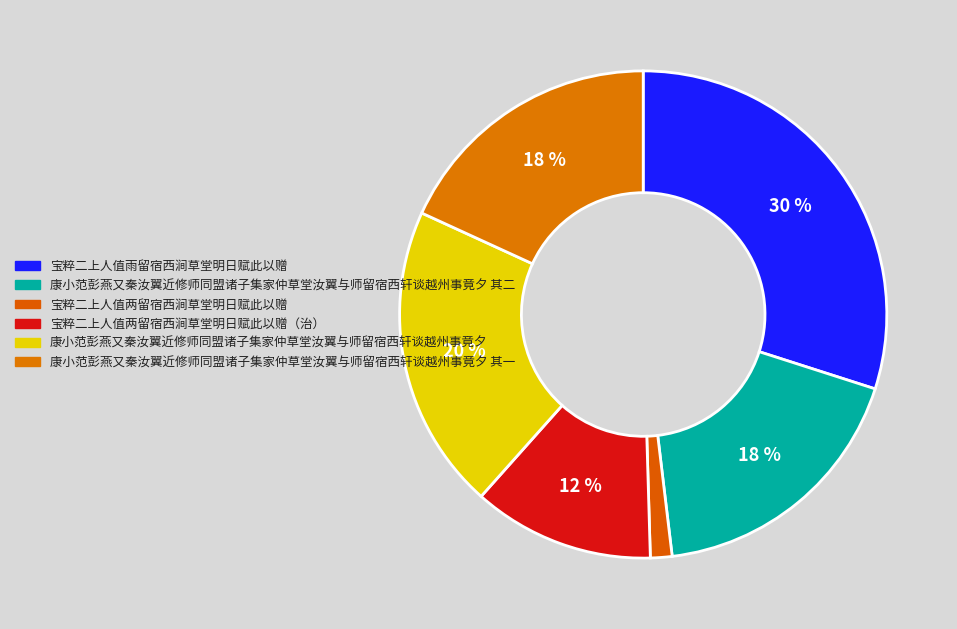

What percentage is the 康小范彭燕又秦汝翼近修师同盟诸子集家仲草堂汝翼与师留宿西轩谈越州事竟夕 其一 slice, to the nearest percent?

18%